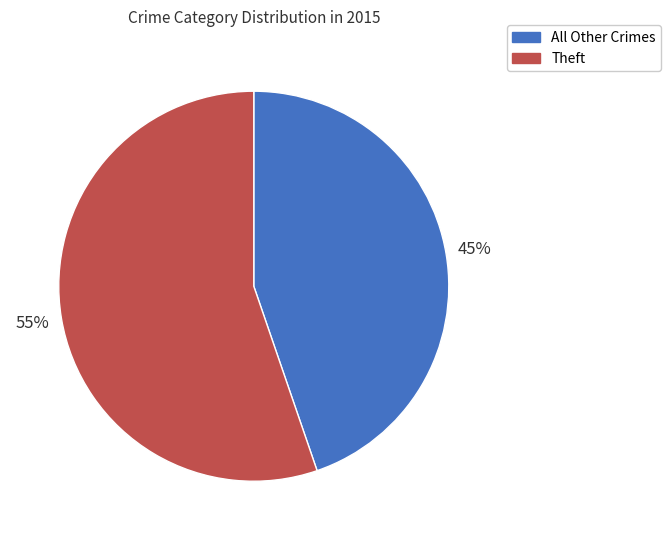

What is the ratio of the value at All Other Crimes to the value at Theft?

0.8